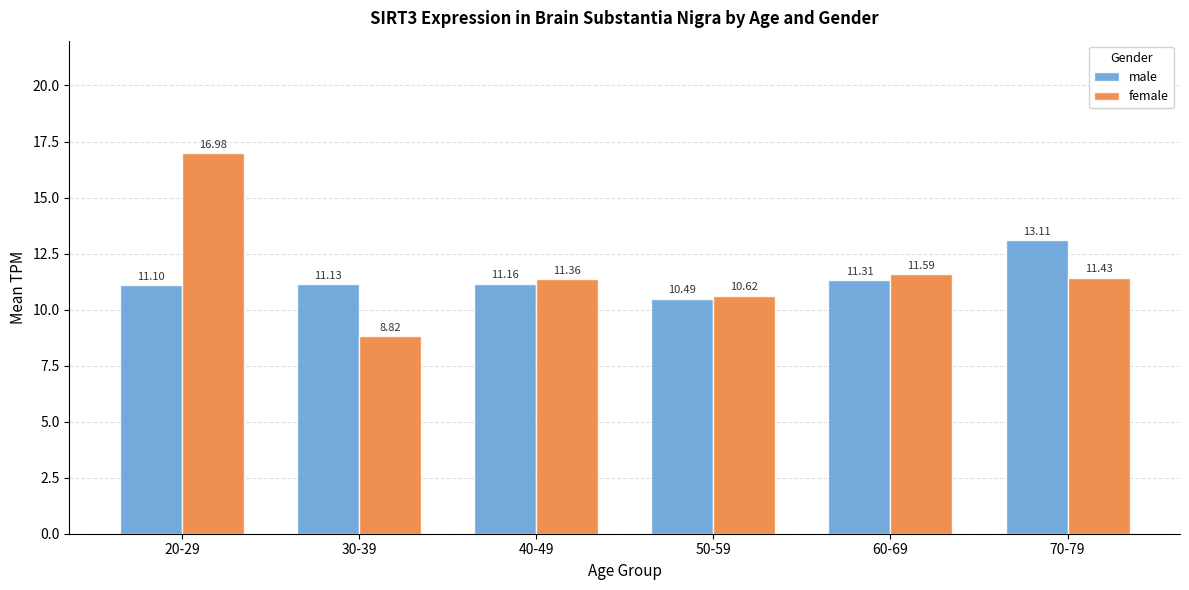

The female series shows 10.0 at 20-29. True or false?

False